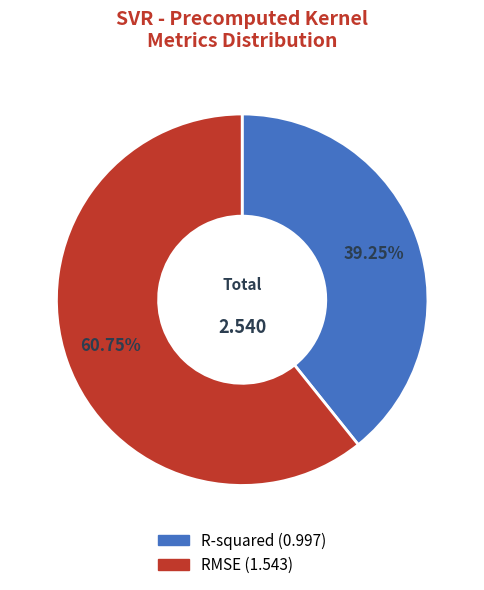

Is the sum of RMSE and R-squared greater than half?

Yes